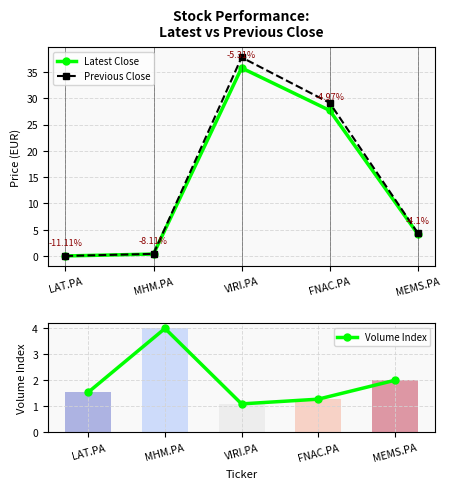

Is it true that Volume Index equals 1.1 at VIRI.PA?

True